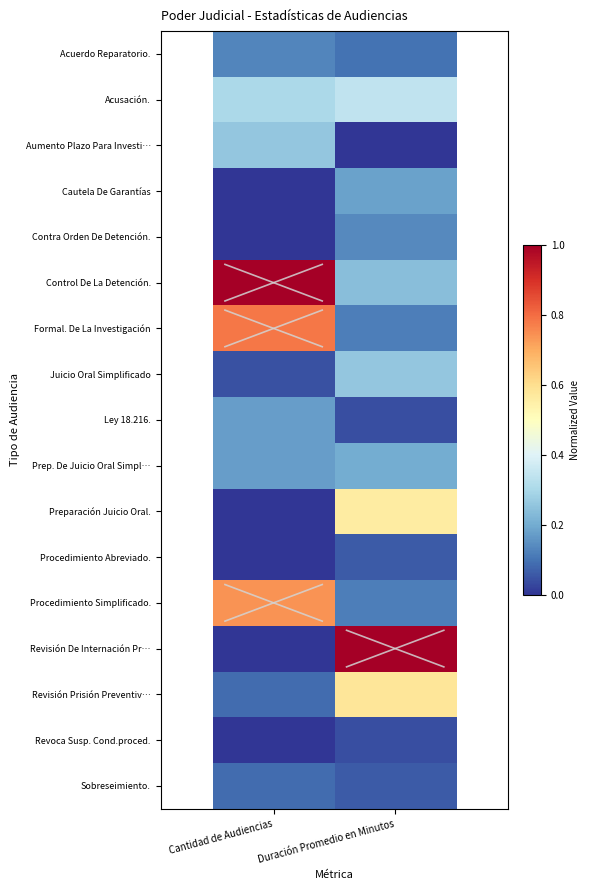

At how many categories does at least one series exceed 0?

2